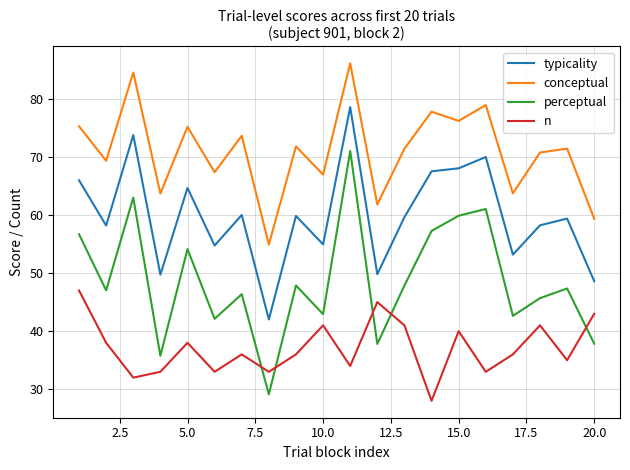

Which series has the largest range (max minus min)?

perceptual